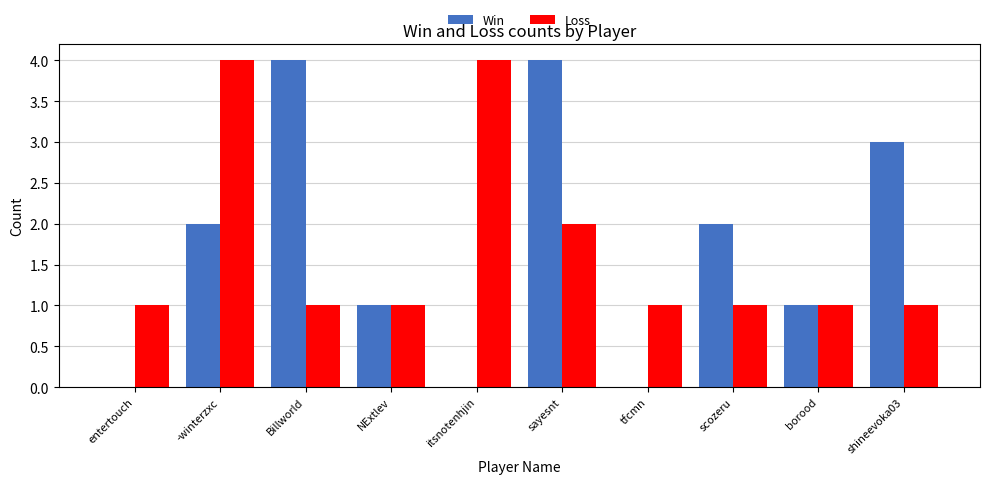

Are the bars horizontal?

No